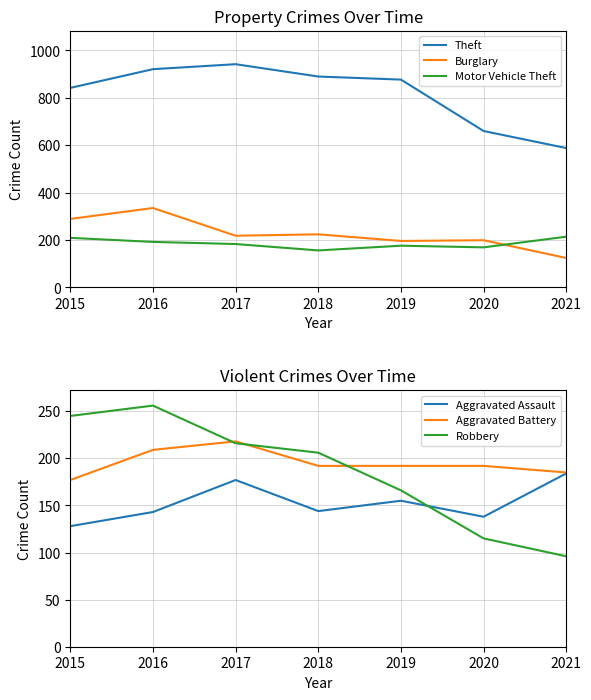

True or false: Burglary and Theft cross at least once.

False